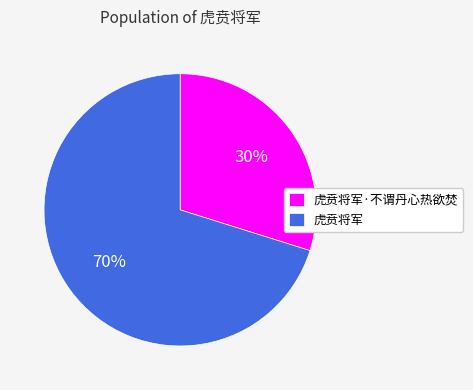

How many segments does this pie chart have?

2